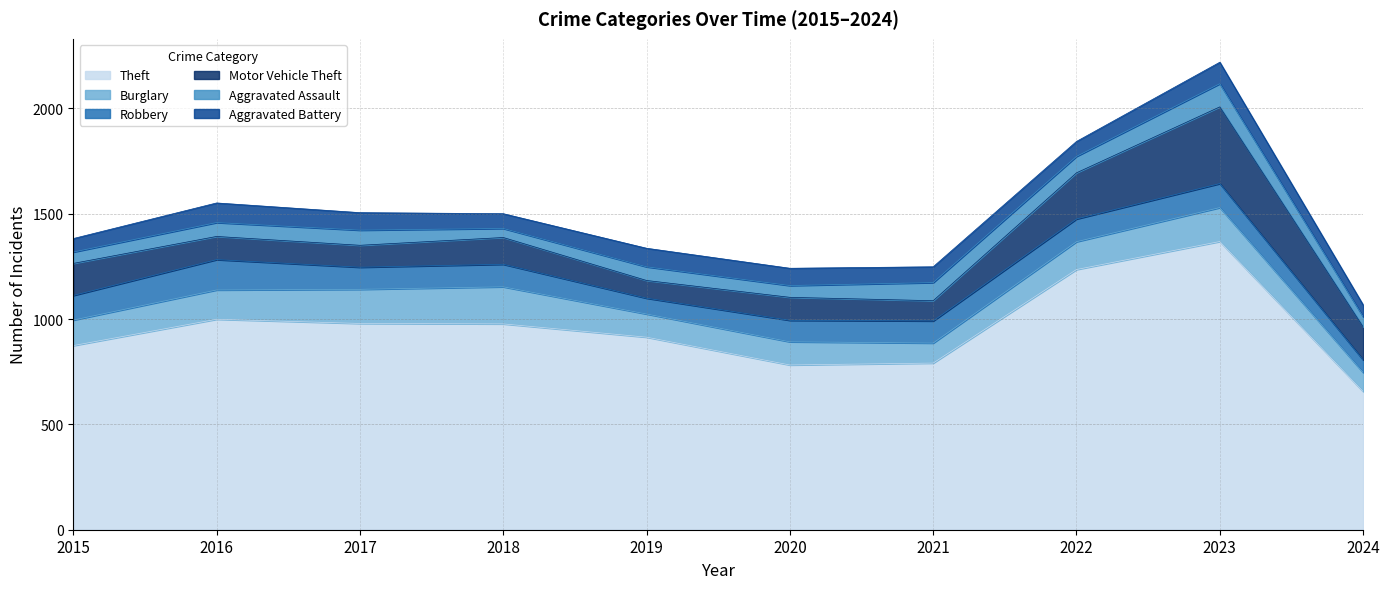

Is the value of Robbery at 2019 greater than the value of Aggravated Battery at 2020?

No